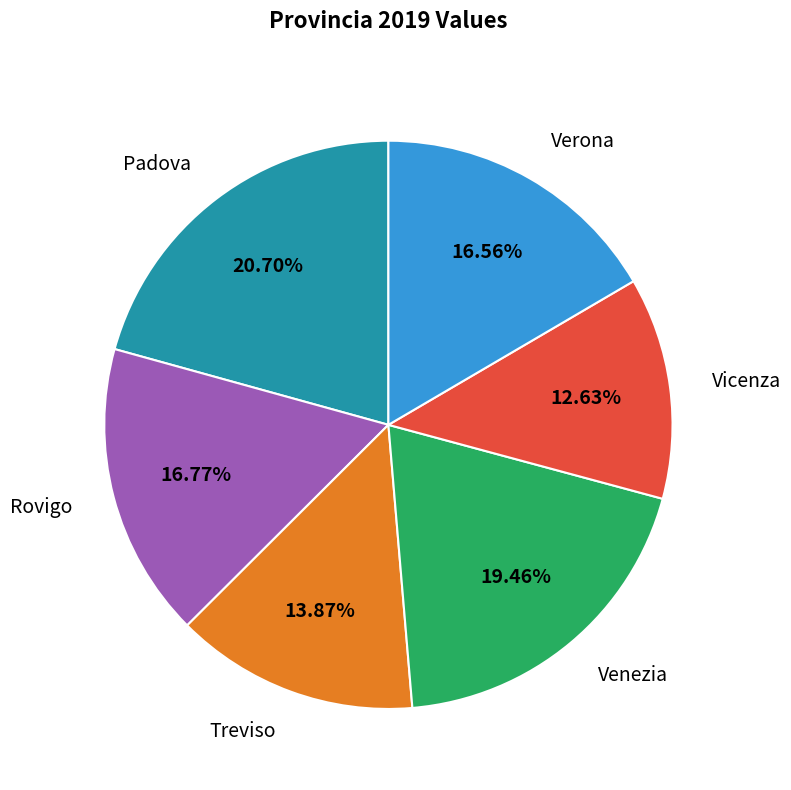

What portion of the pie excludes Verona?

83.4%